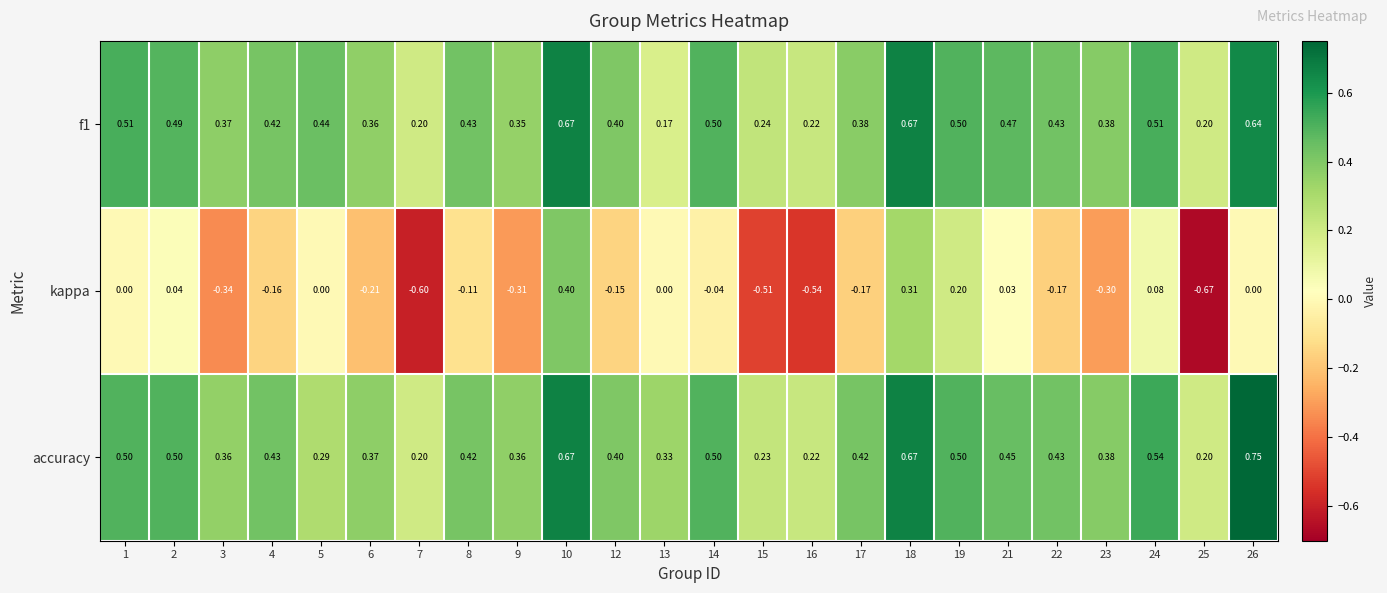

Which series has the largest total across all categories?

accuracy